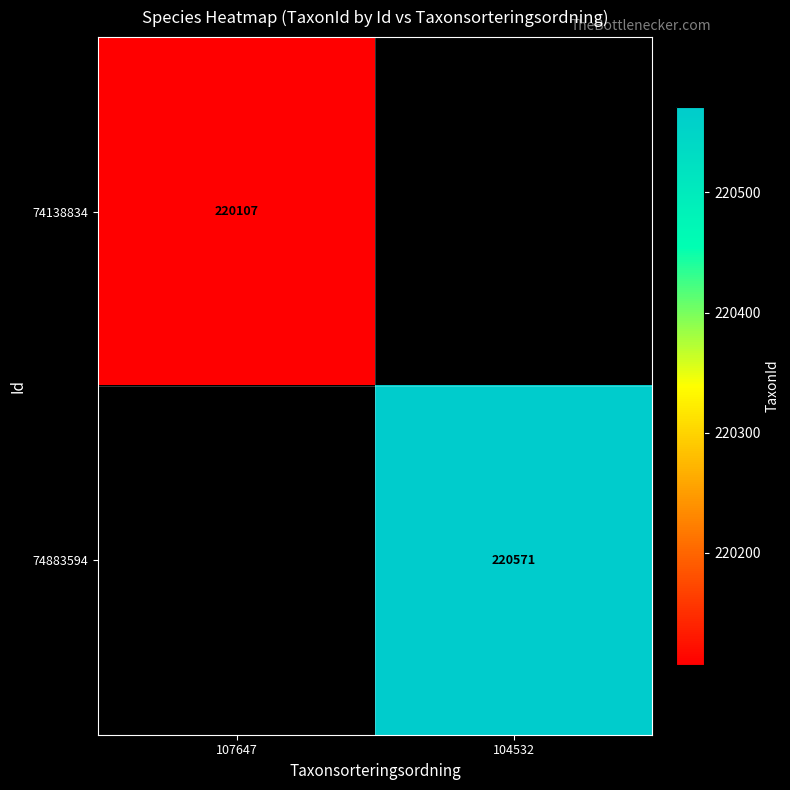

True or false: 74883594 has a value of 220571 at 104532.

True